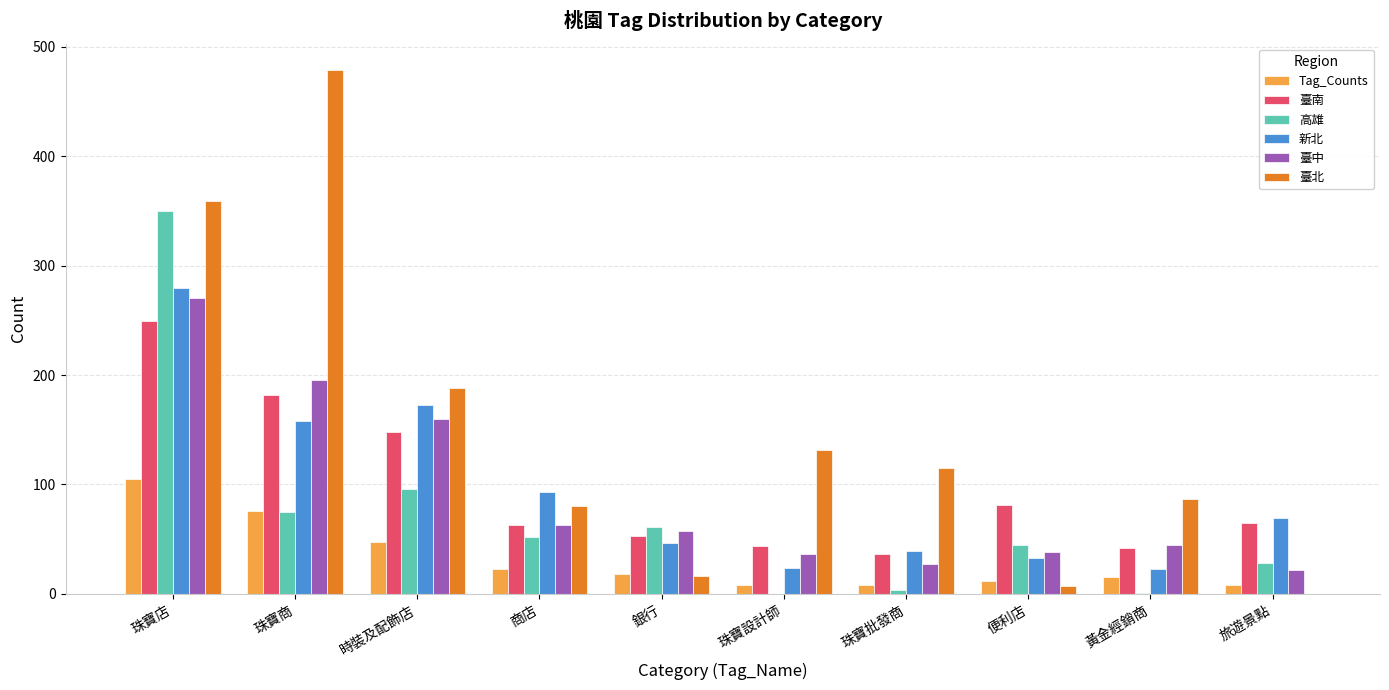

Is it true that 新北 equals 101 at 旅遊景點?

False